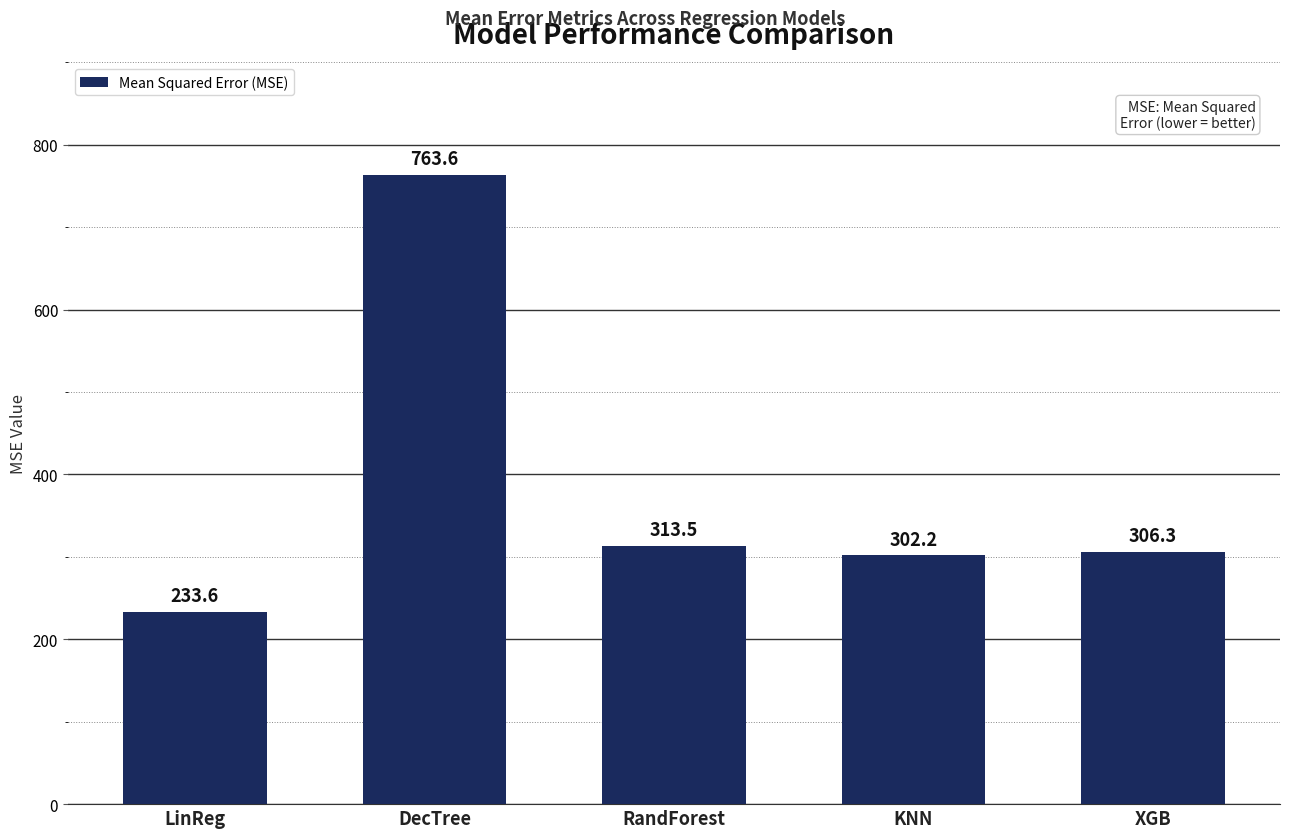

Rank the categories by value from lowest to highest.

LinReg, KNN, XGB, RandForest, DecTree